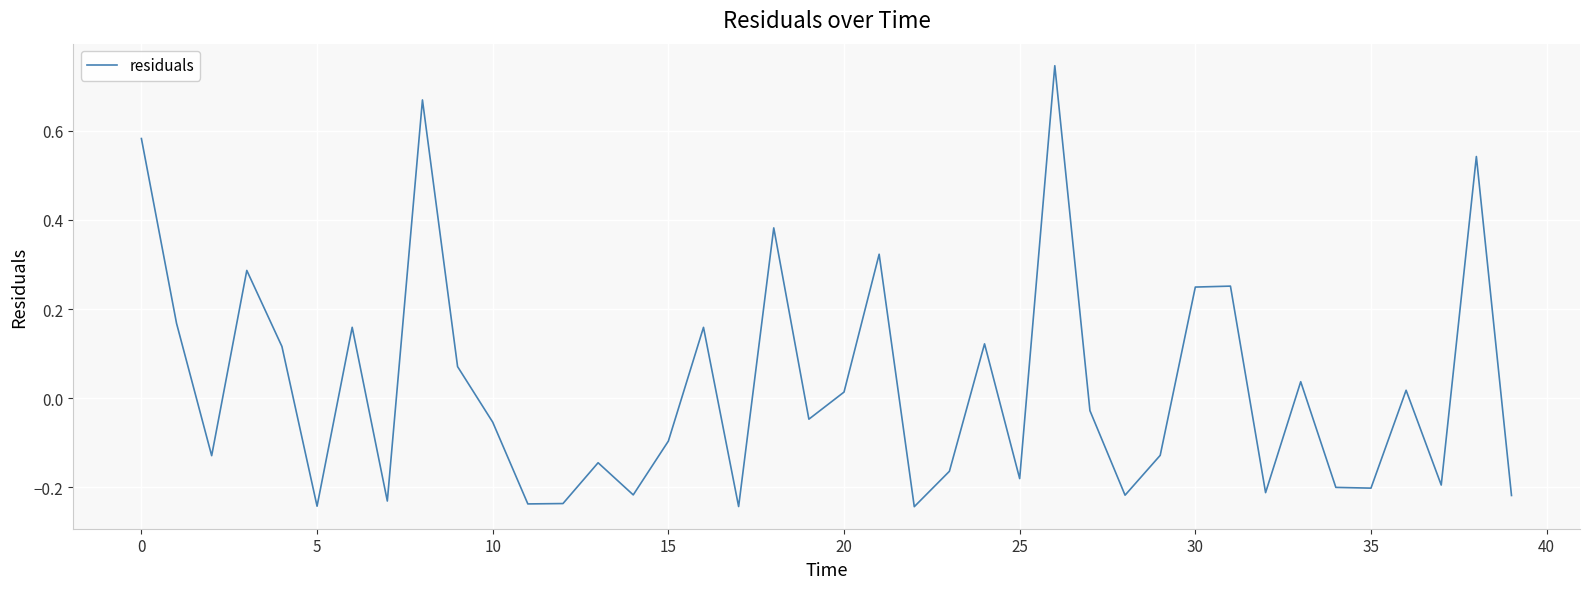

What is the difference between the maximum and minimum values?

1.0